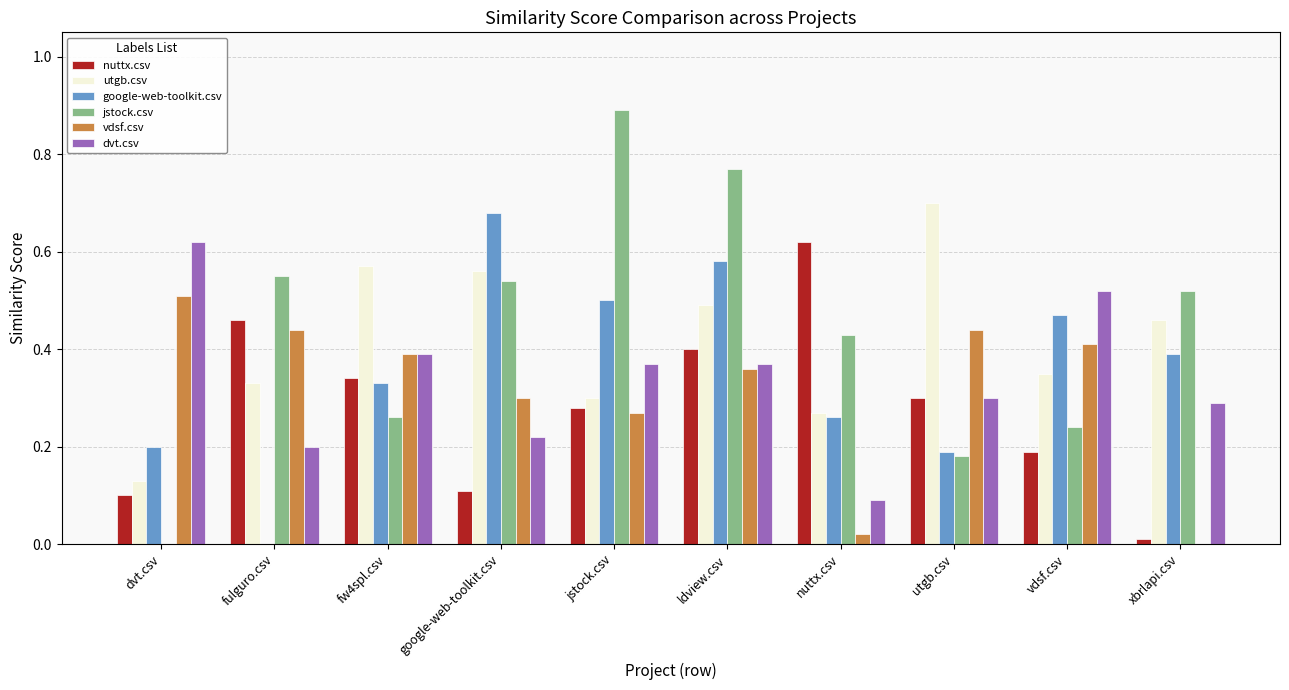

Are the bars grouped side by side (vs. stacked)?

Yes